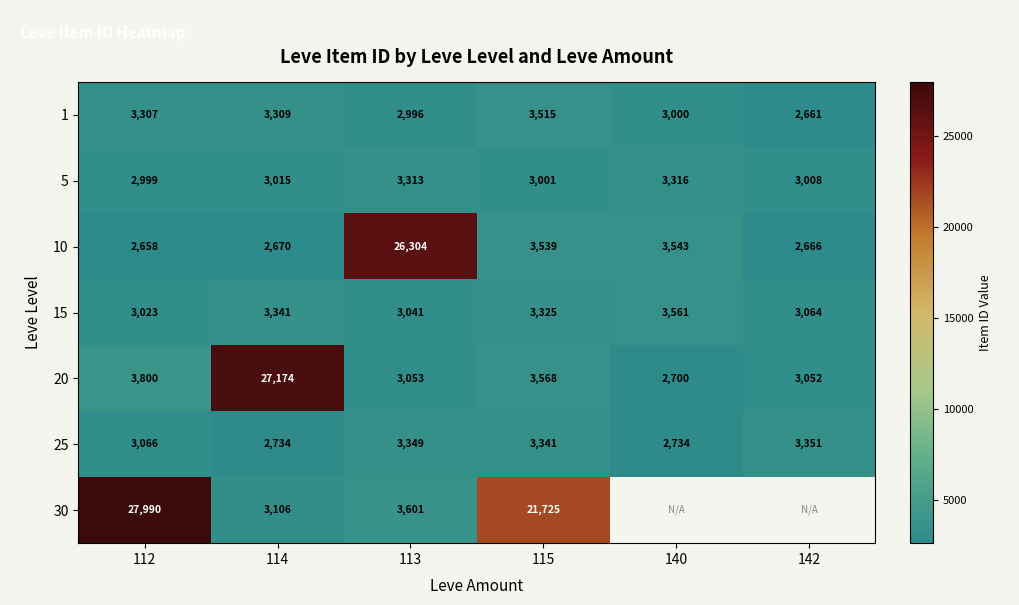

What is the sum of all 20 values?

43347